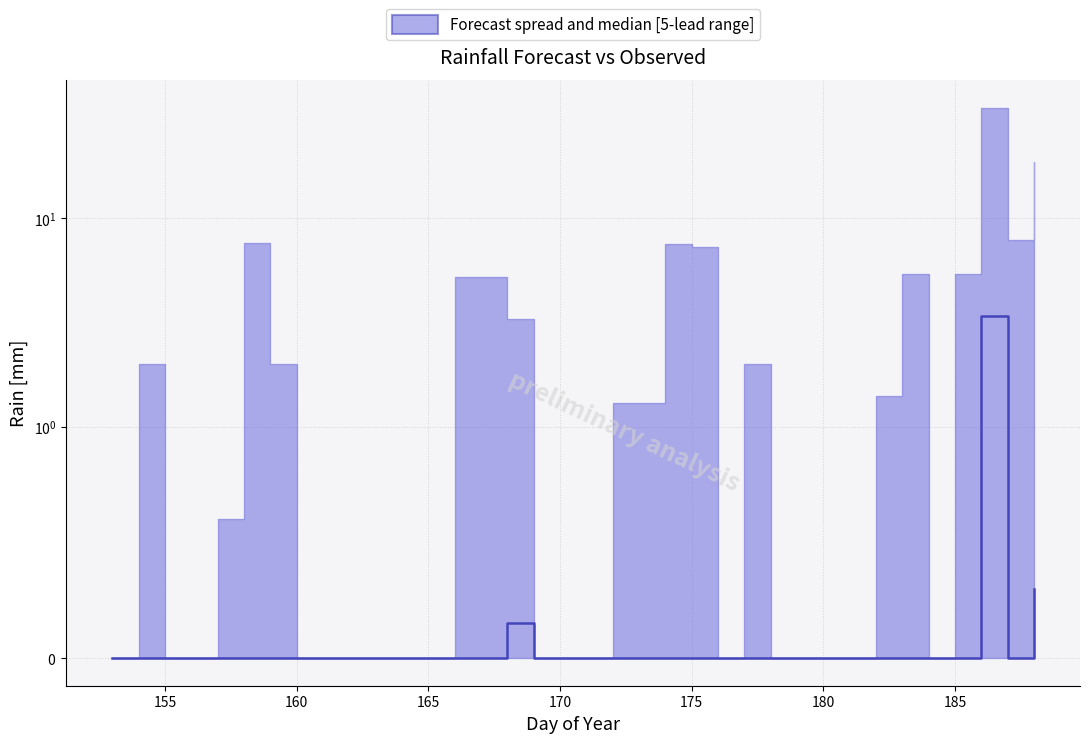

Reading left to right, what are all the values shown in this chart?

0.0	0.0	0.0	0.0	0.0	0.0	0.0	0.0	0.0	0.0	0.0	0.0	0.0	0.0	0.0	0.1	0.0	0.0	0.0	0.0	0.0	0.0	0.0	0.0	0.0	0.0	0.0	0.0	0.0	0.0	0.0	0.0	0.0	3.4	0.0	0.3